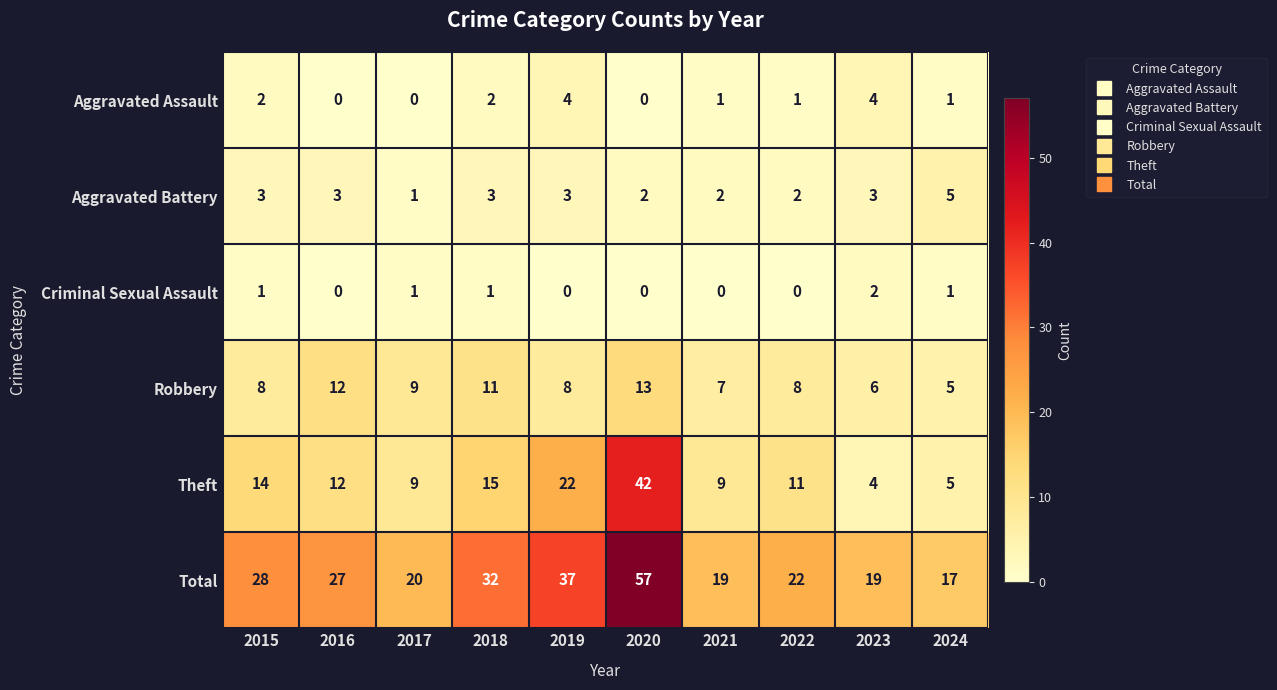

What is the total value across all series at 2024?

34